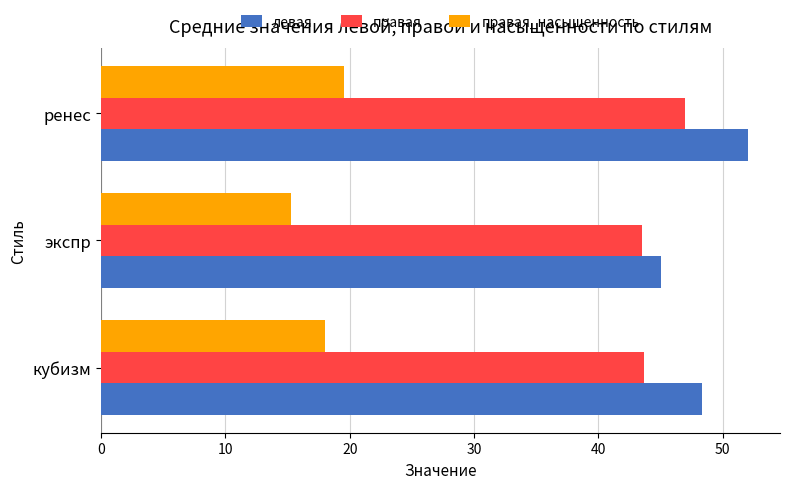

Which category has the highest value across all series?

ренес